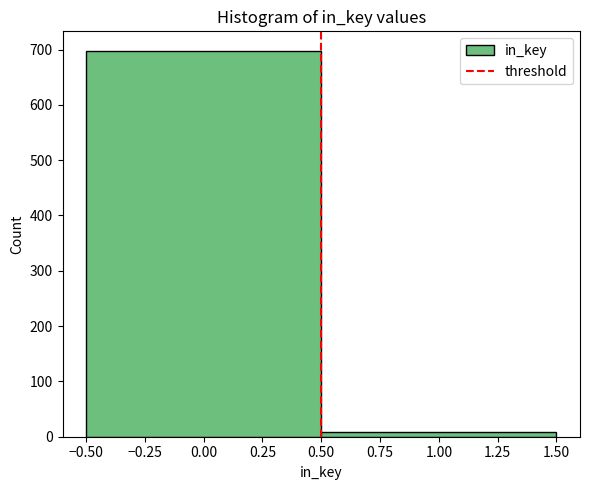

Reading left to right, list every bar in this chart as the range it spans on the x-axis followed by its height. The values are not printed on the chart, so give them approximately, as read against the axis.

-0.50 to 0.50: 700
0.50 to 1.50: under 10